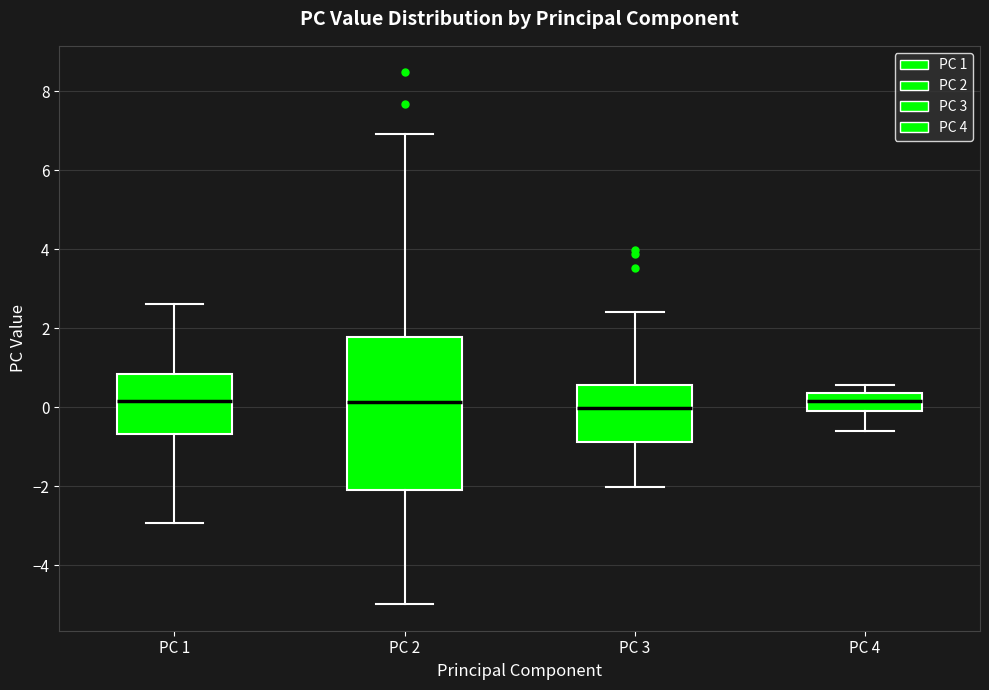

Reading left to right, transcribe this box plot: for each box, give where its median line is, the range the box spans, and where its two whiskers end, as read against the y-axis. The values are not printed on the chart, so give them approximately, as read against the axis.

PC 1: median 0.2, box -0.6 to 0.8, whiskers -3.0 to 2.6
PC 2: median 0.2, box -2.0 to 1.8, whiskers -5.0 to 7.0
PC 3: median 0.0, box -0.8 to 0.6, whiskers -2.0 to 2.4
PC 4: median 0.2, box 0.0 to 0.4, whiskers -0.6 to 0.6